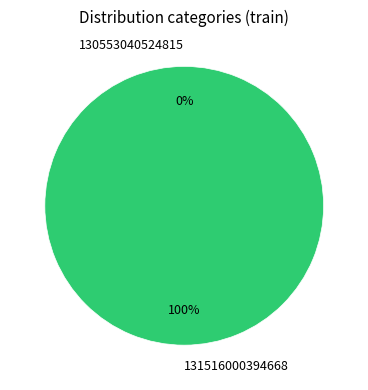

What percentage is NOT represented by 130553040524815?

100.0%